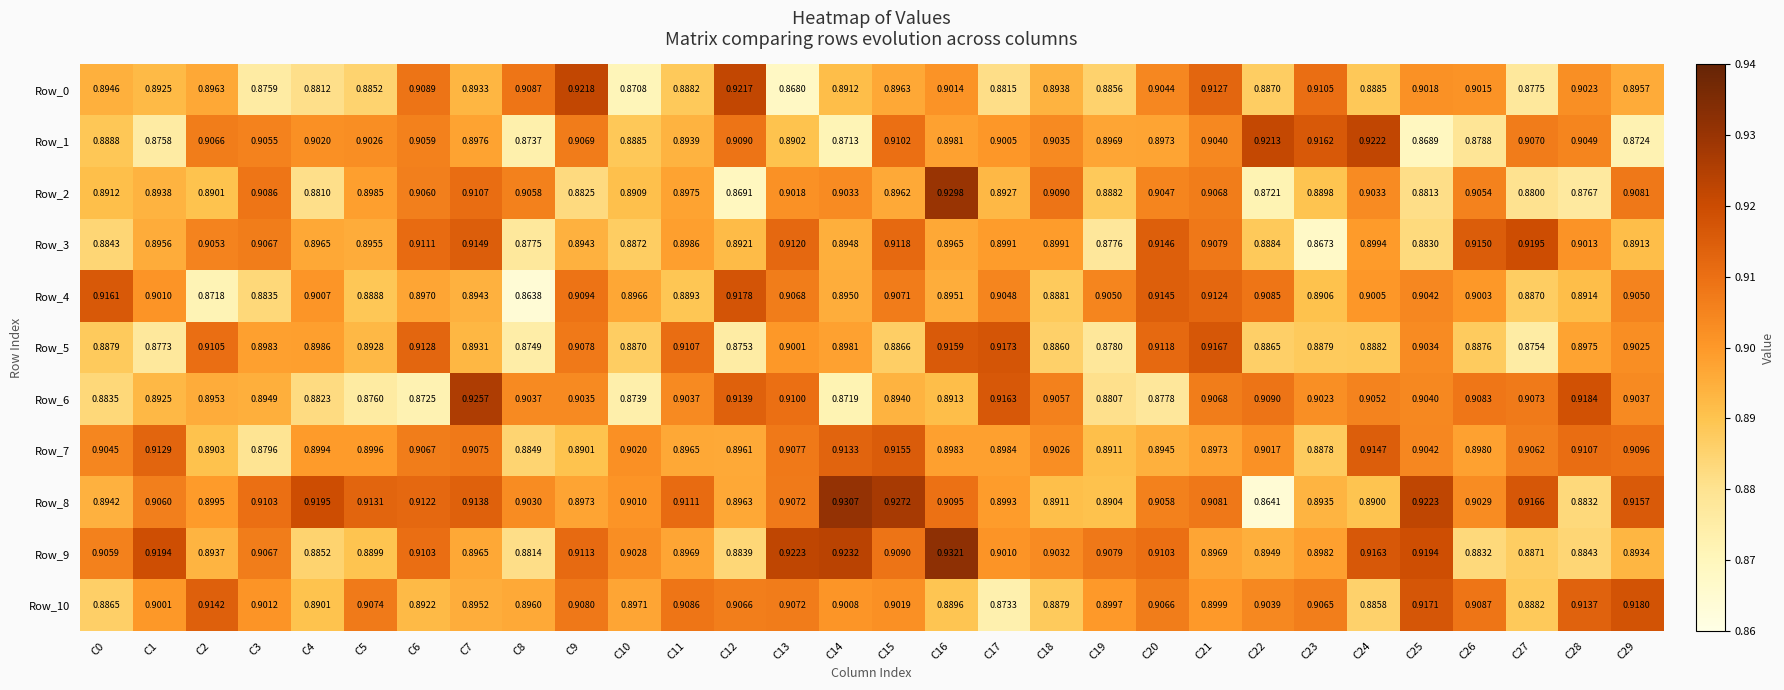

Is the value of Row_1 at C14 greater than the value of Row_0 at C19?

No